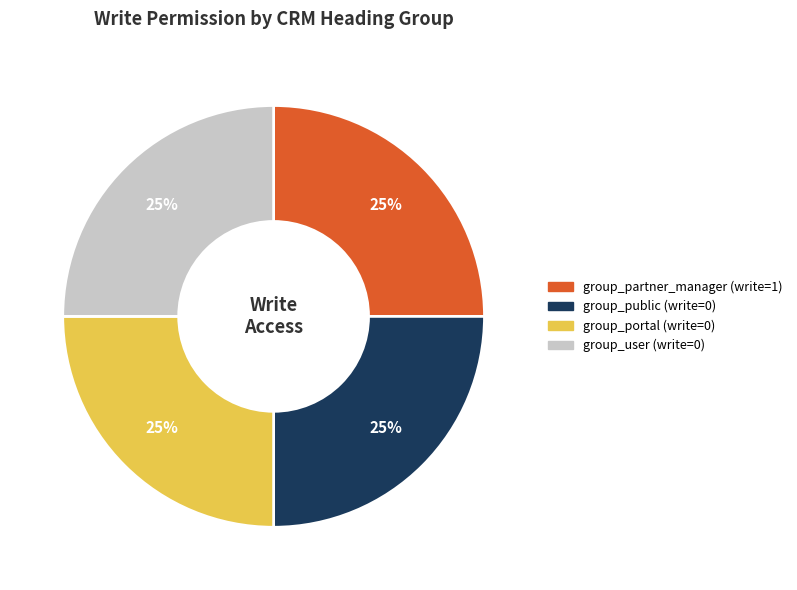

Is there any slice that represents more than half of the pie?

No